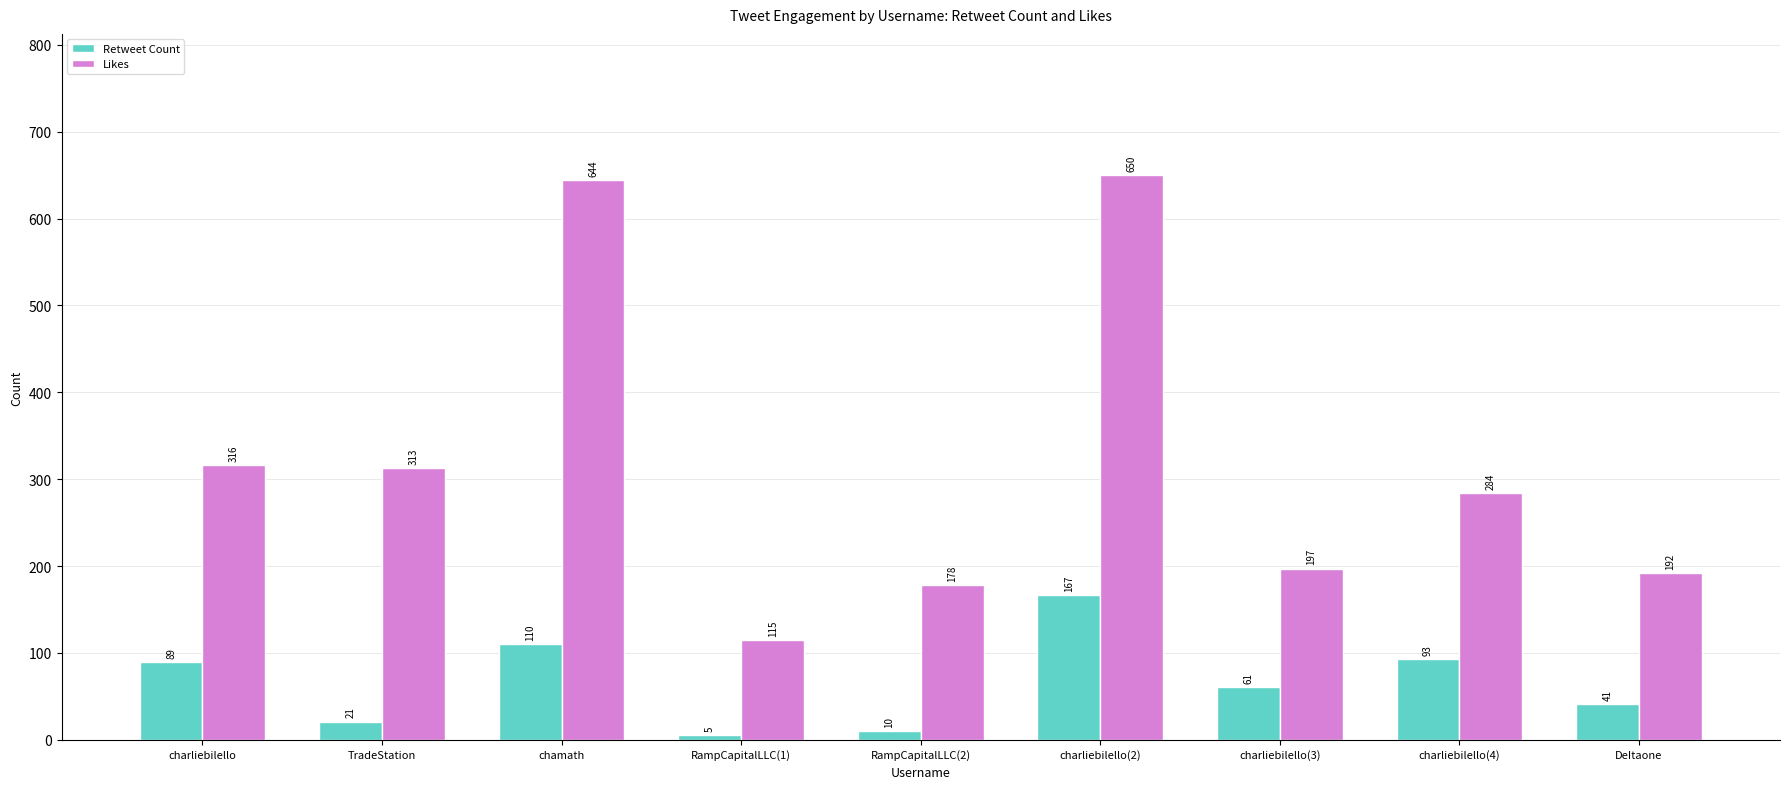

What are all the series names shown in the legend?

Retweet Count, Likes